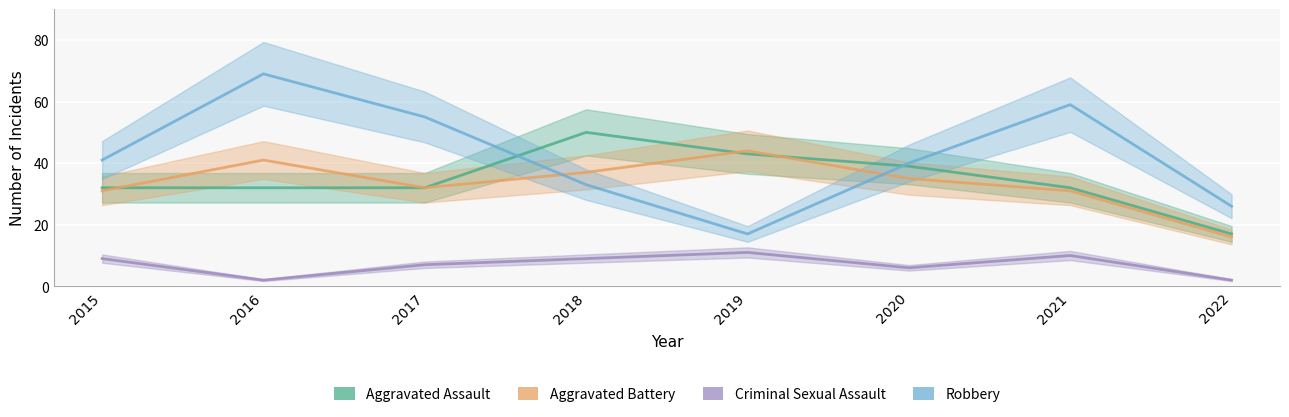

True or false: Criminal Sexual Assault has more than 2 points higher than both neighbors.

False